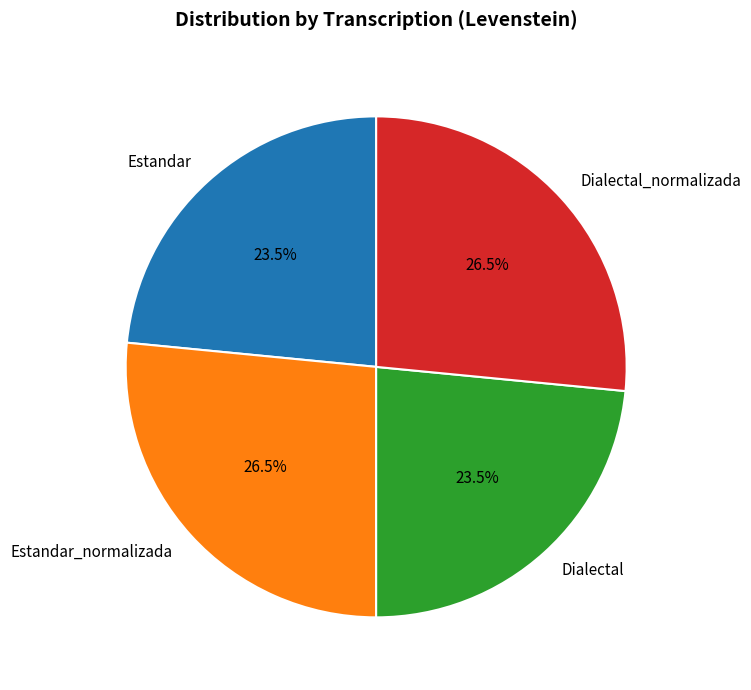

How much of the chart is everything except Estandar?

76.5%